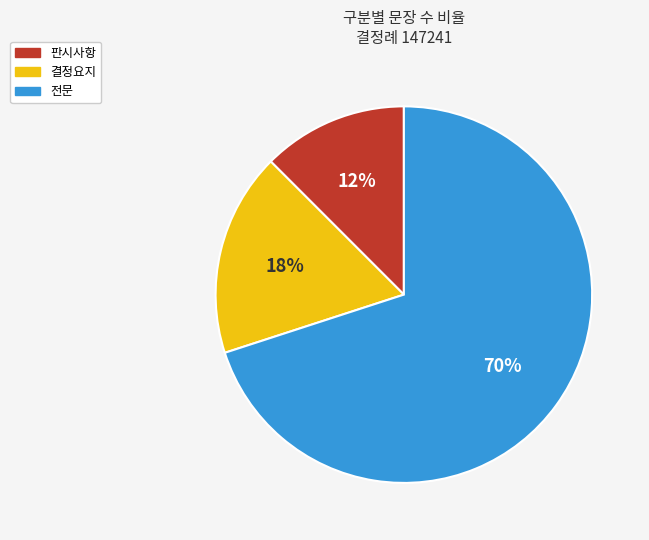

Is there a majority slice in this chart?

Yes